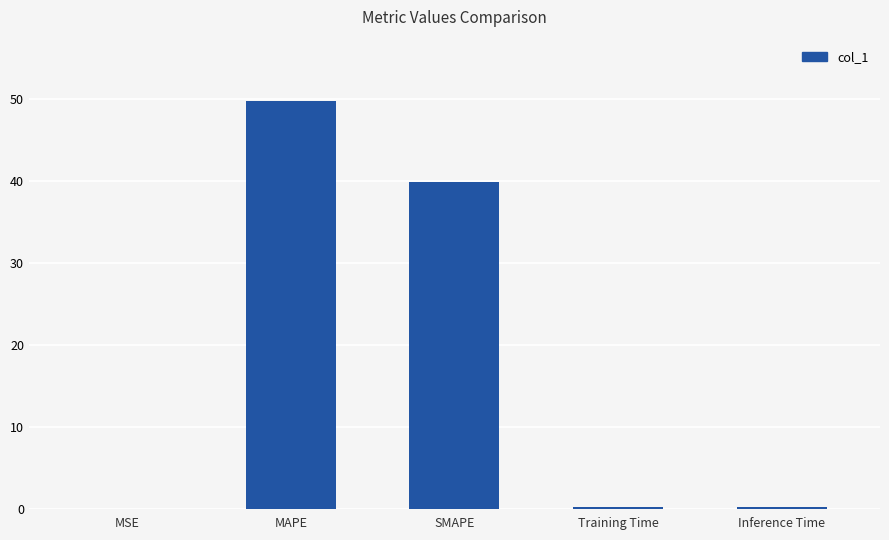

What is the maximum value shown in the chart?

49.7